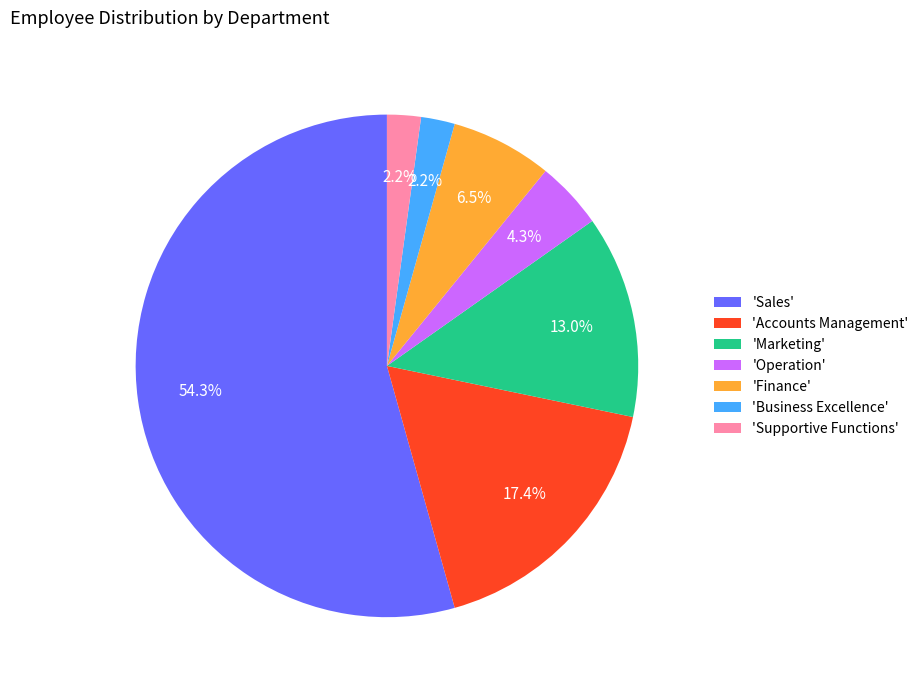

How many slices are in this pie chart?

7